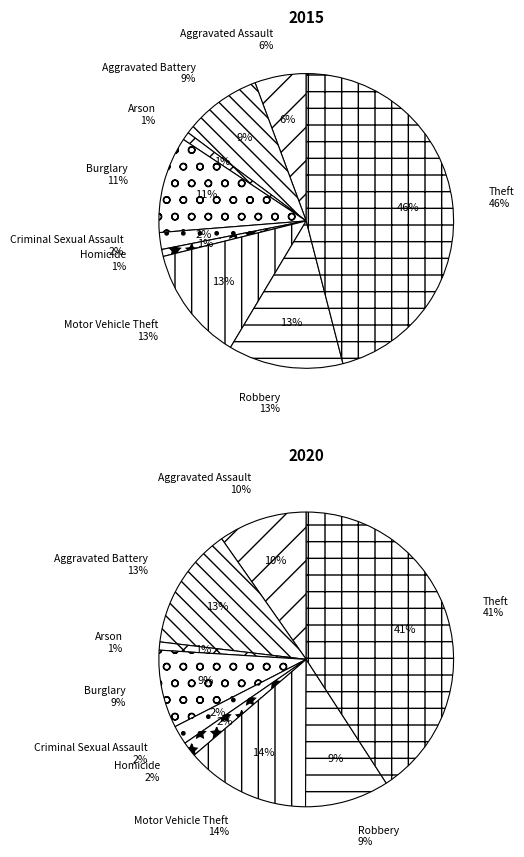

How many segments does this pie chart have?

9